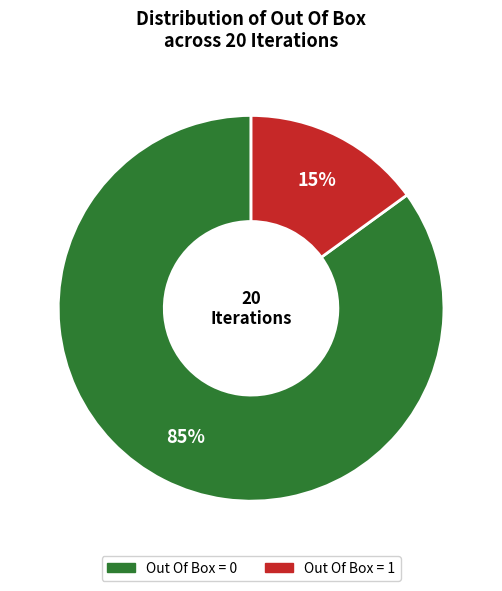

Is the sum of Out Of Box = 0 and Out Of Box = 1 greater than half?

Yes